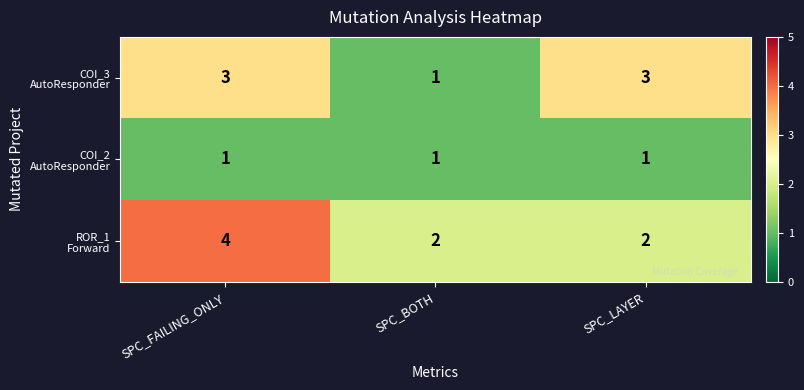

What is the maximum value shown in the chart?

4